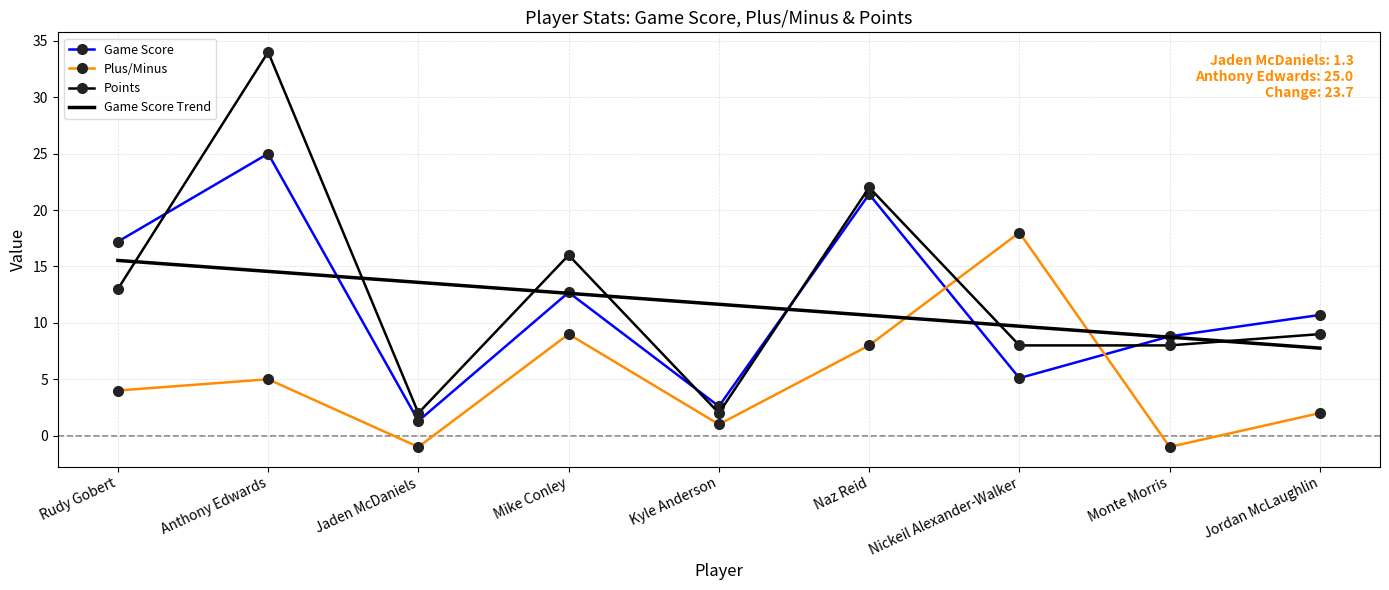

Which category has the highest value in the Plus/Minus series?

Nickeil Alexander-Walker